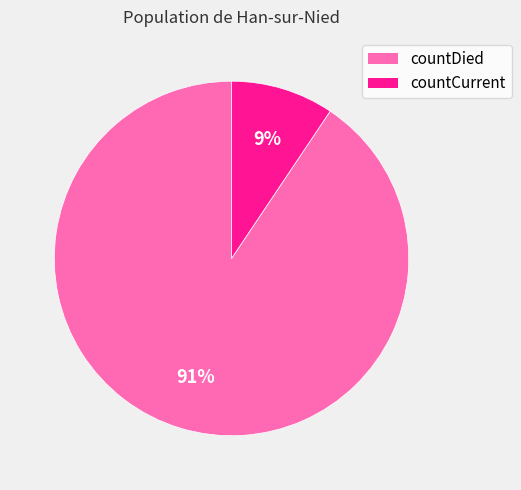

Rank the categories by value from highest to lowest.

countDied, countCurrent